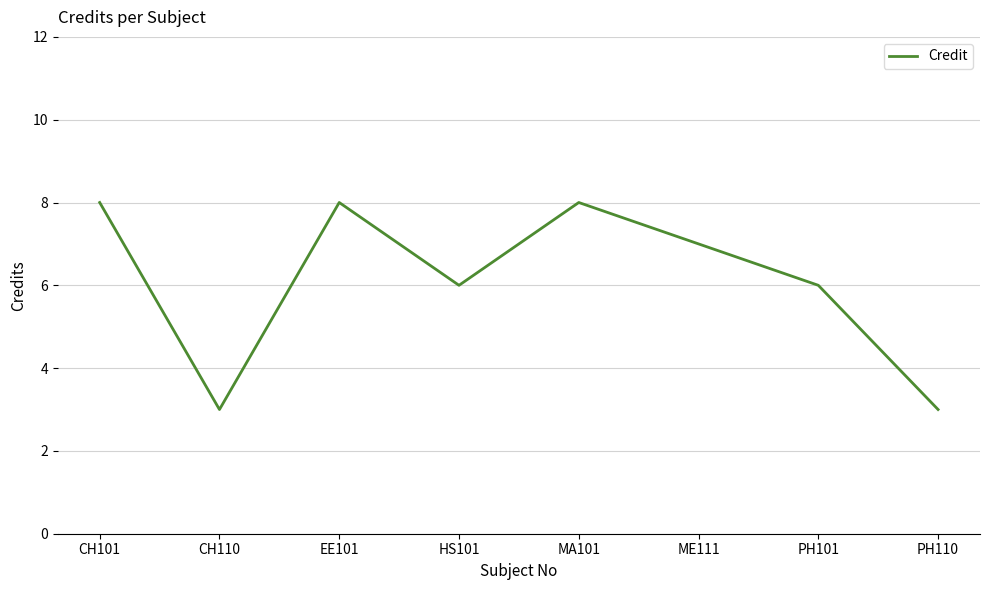

What is the difference between the second highest and minimum values?

5